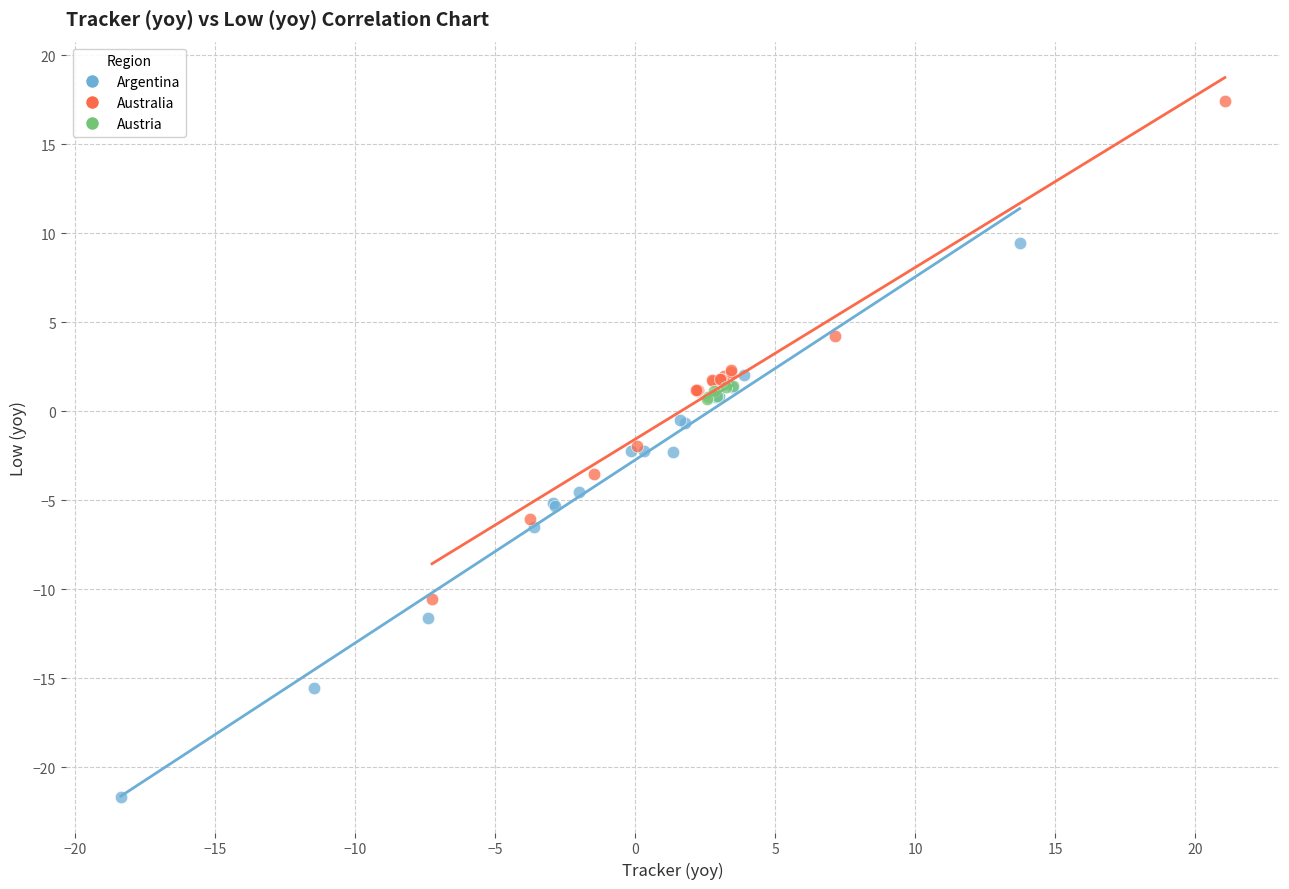

Which series contains the lowest Y value?

Argentina